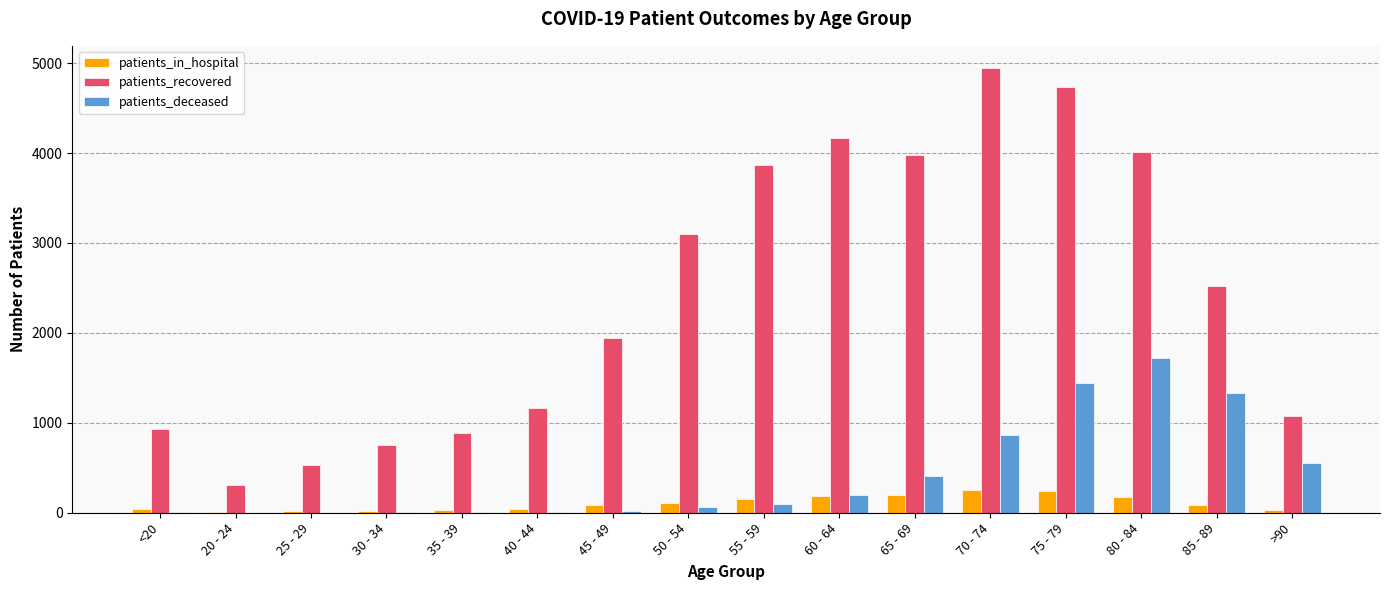

Which category has the highest value across all series?

70 - 74